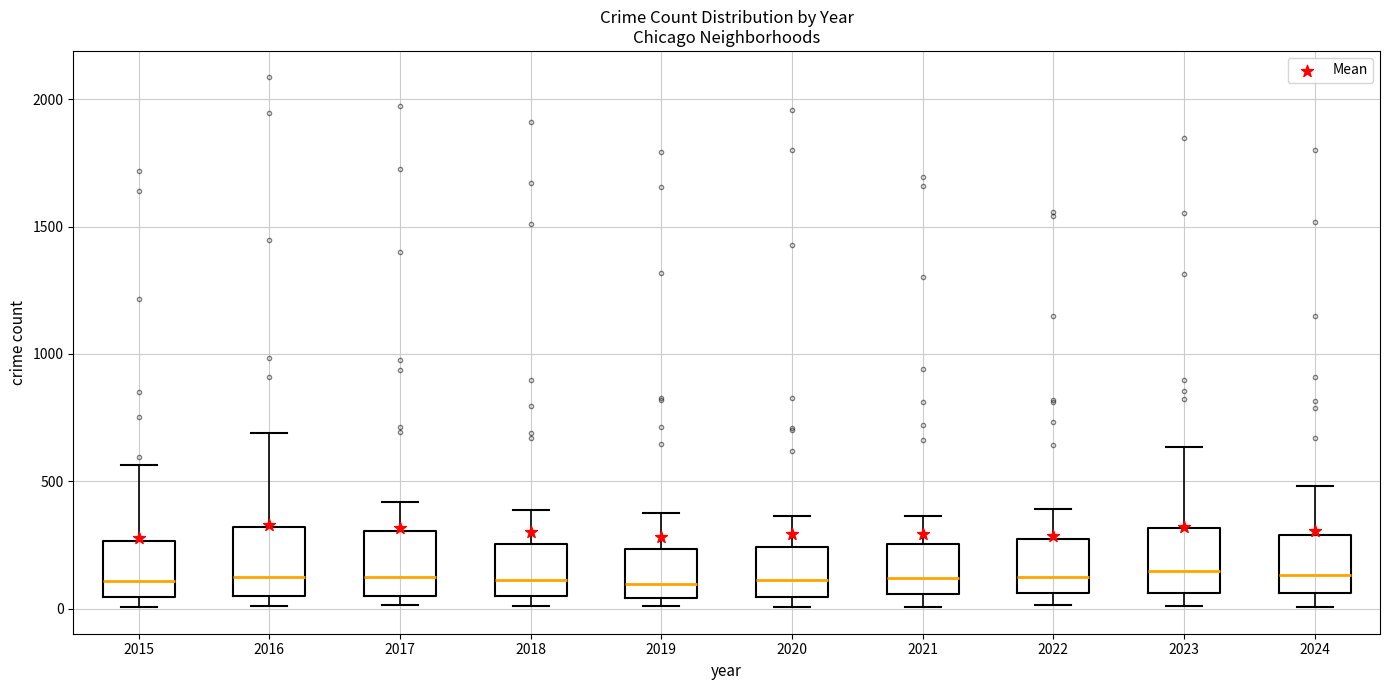

Where does the median line of the box at x = 2022 sit on the y-axis? The values are not printed on the chart, so give them approximately, as read against the axis.

100